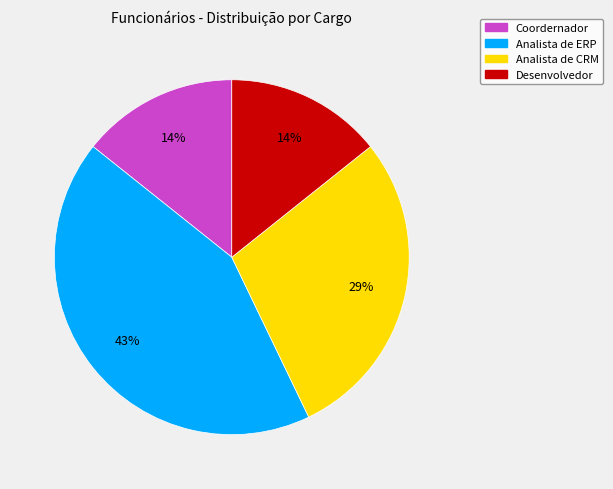

Is there a majority slice in this chart?

No